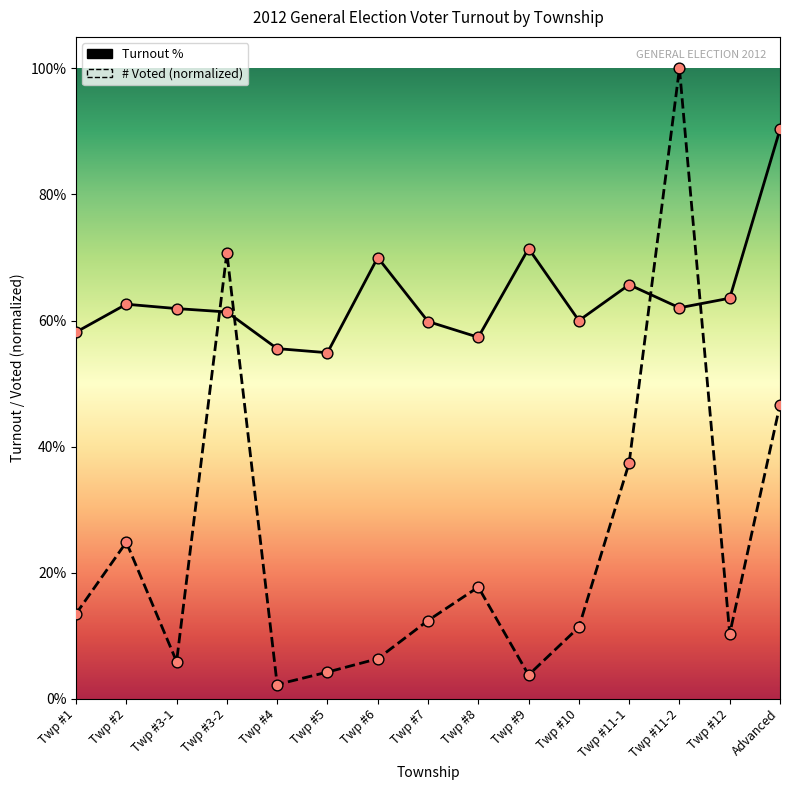

Which series has the largest total across all categories?

Turnout %